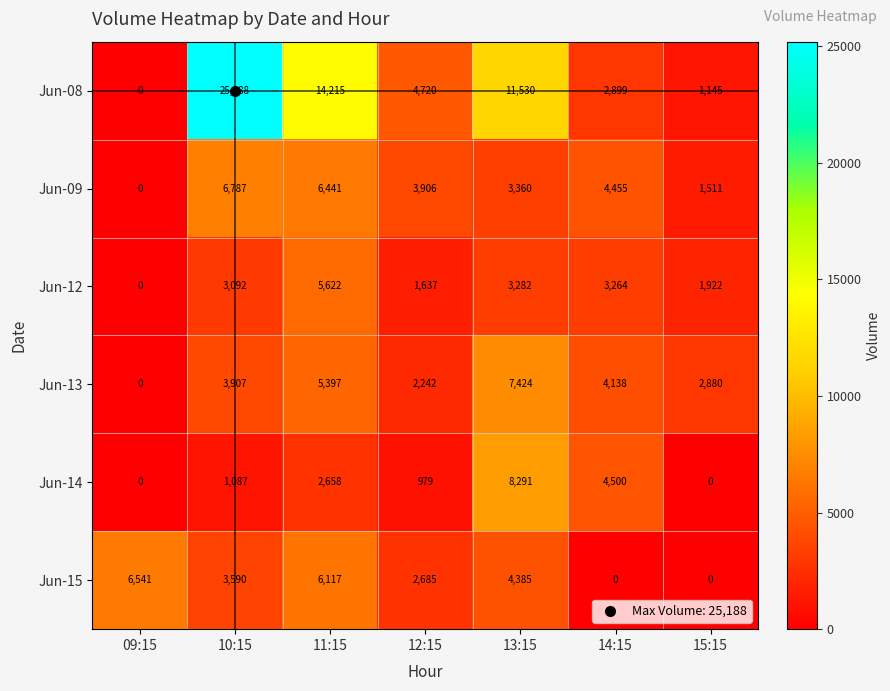

Is the value of Jun-15 at 11:15 greater than the value of Jun-13 at 10:15?

Yes